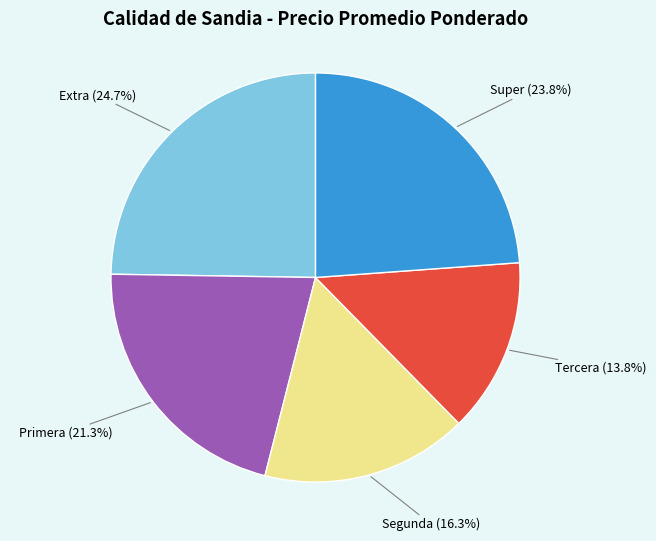

Which slice is the largest?

Extra